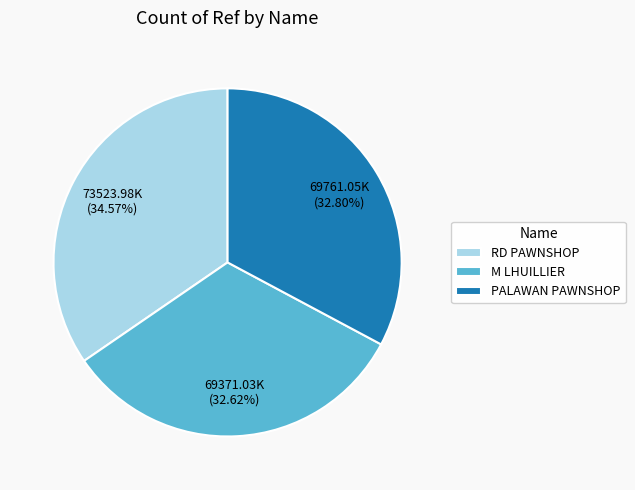

What is the ratio of the value at RD PAWNSHOP to the value at M LHUILLIER?

1.1